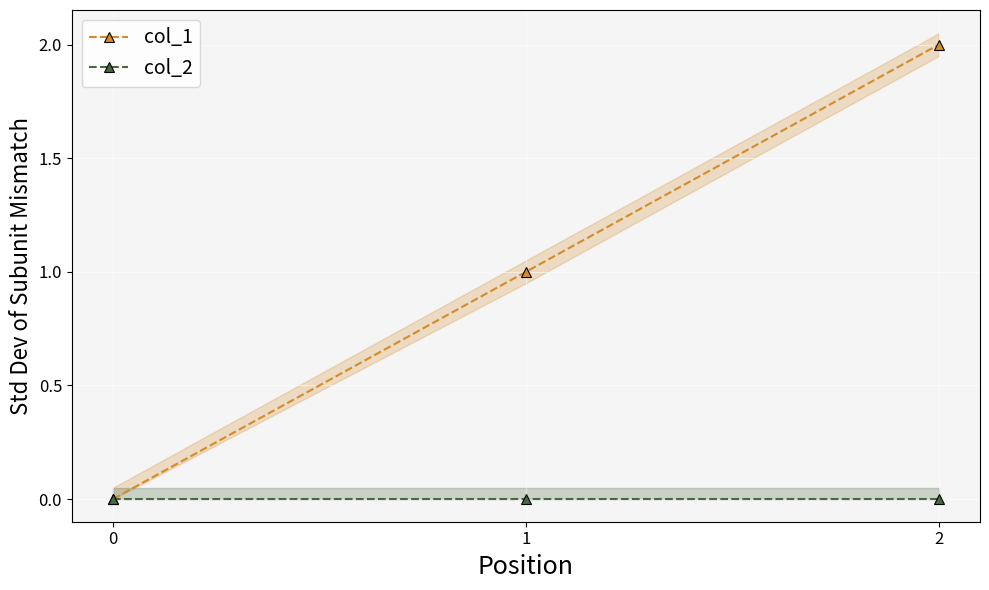

The col_2 series shows 0 at 2. True or false?

True